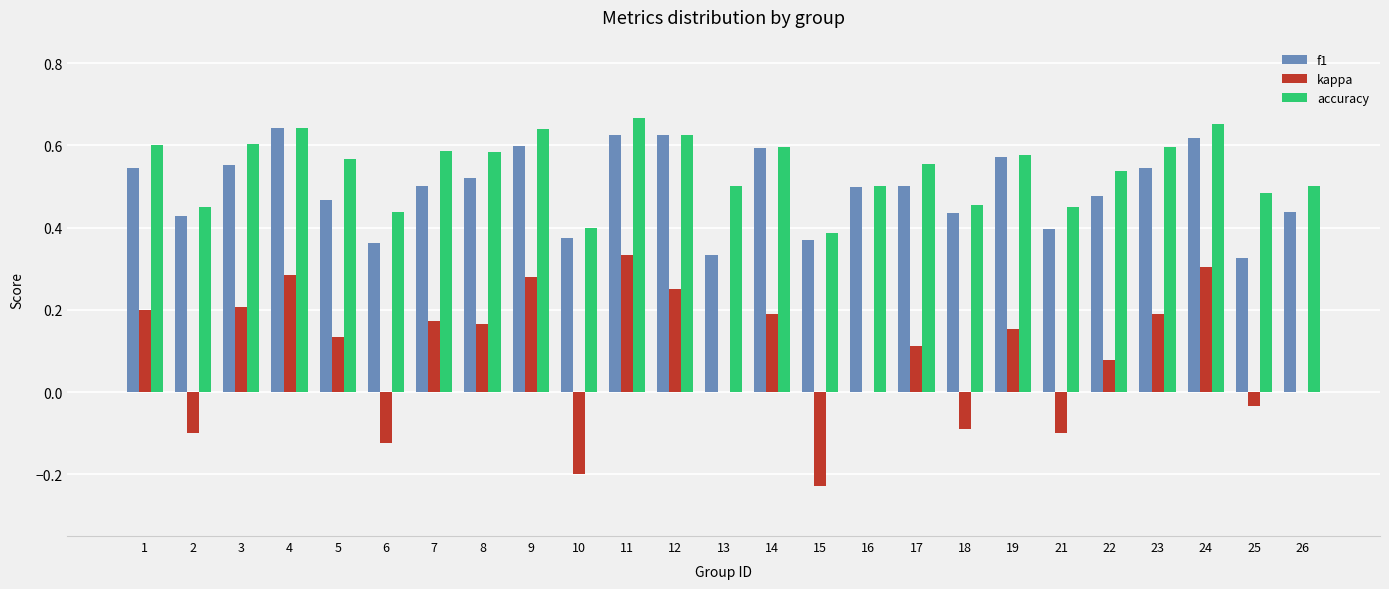

Are the bars horizontal?

No